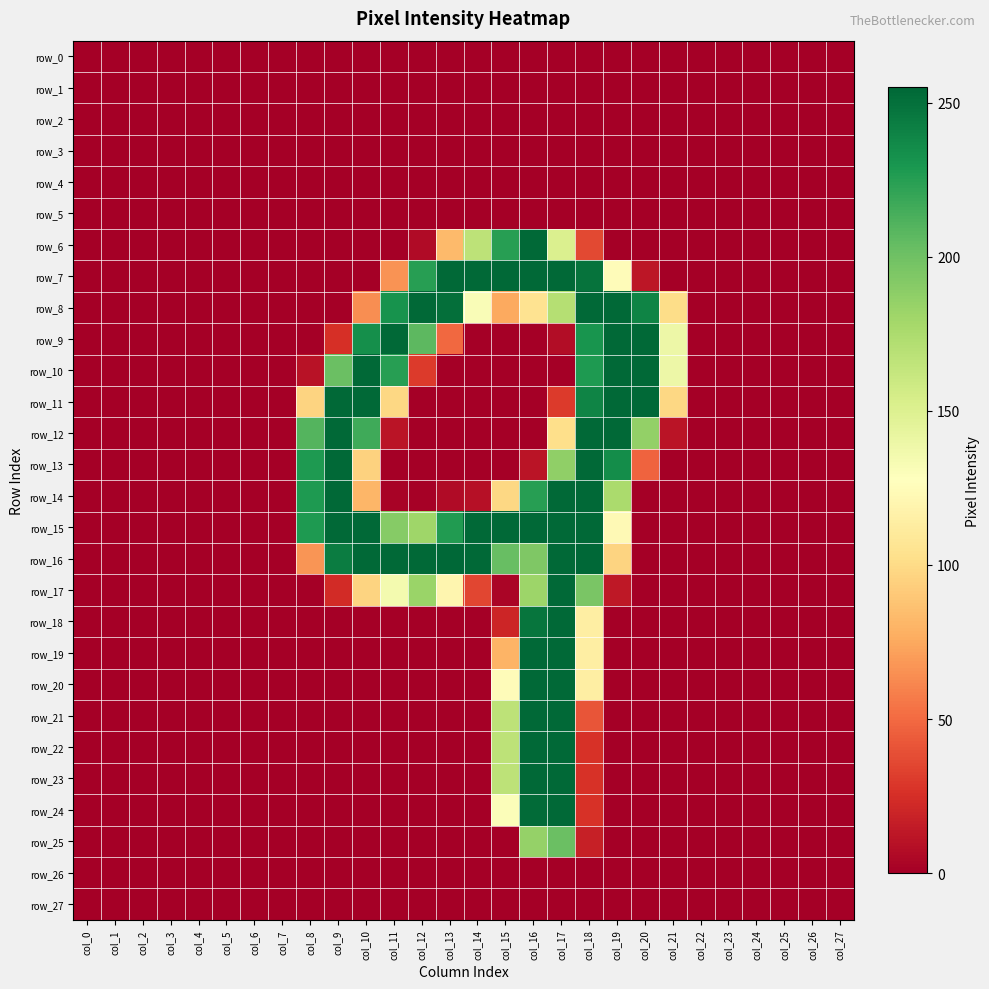

The value of row_6 at col_11 is 0. True or false?

True